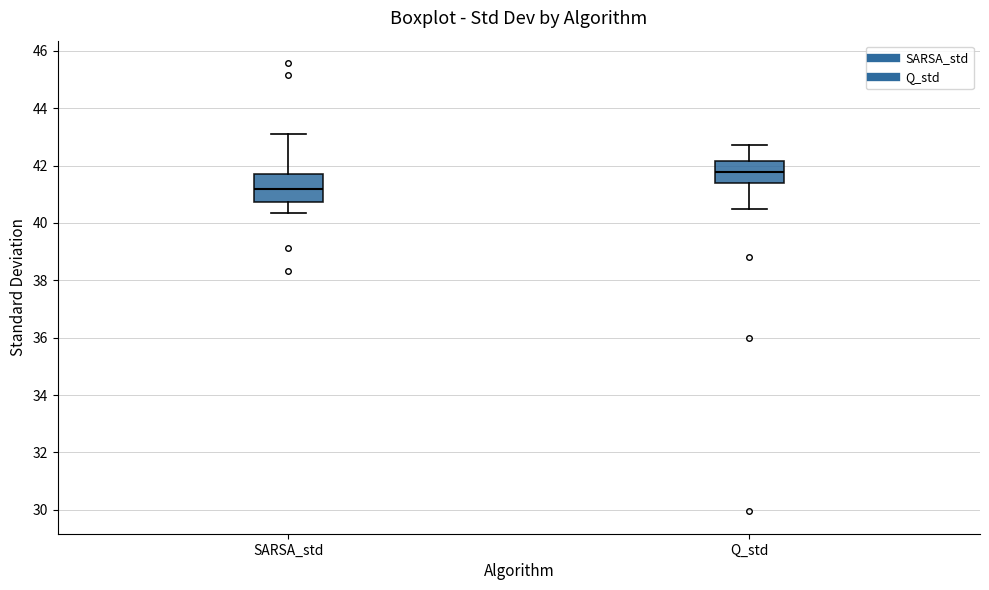

Which box has the lowest median line?

SARSA_std